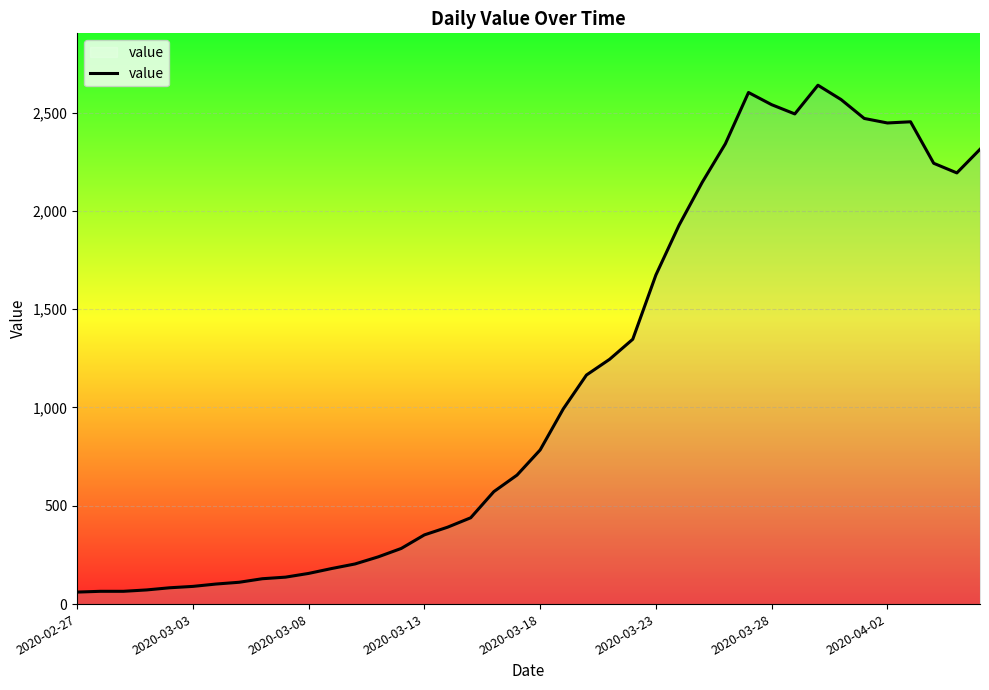

How many lines are shown in the chart?

1